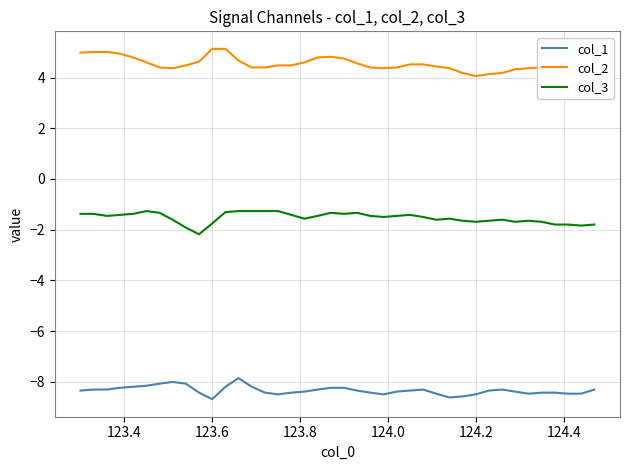

At how many categories does at least one series exceed 2?

40